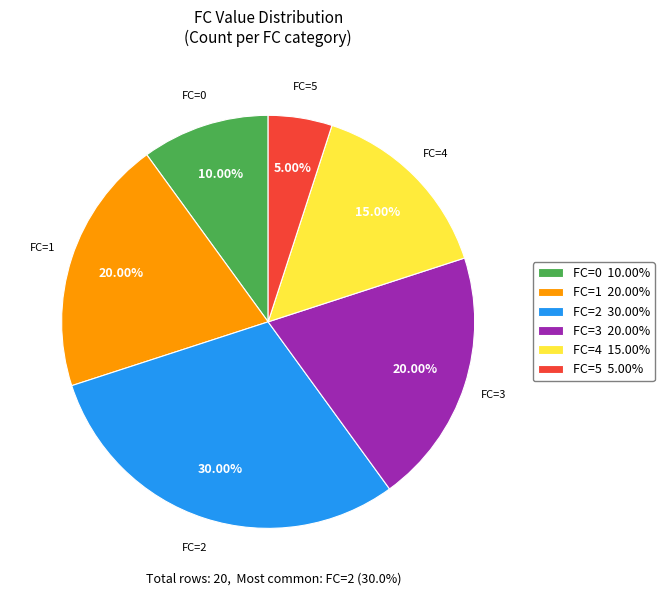

Between FC=4 15.00% and FC=2 30.00%, which is larger?

FC=2 30.00%